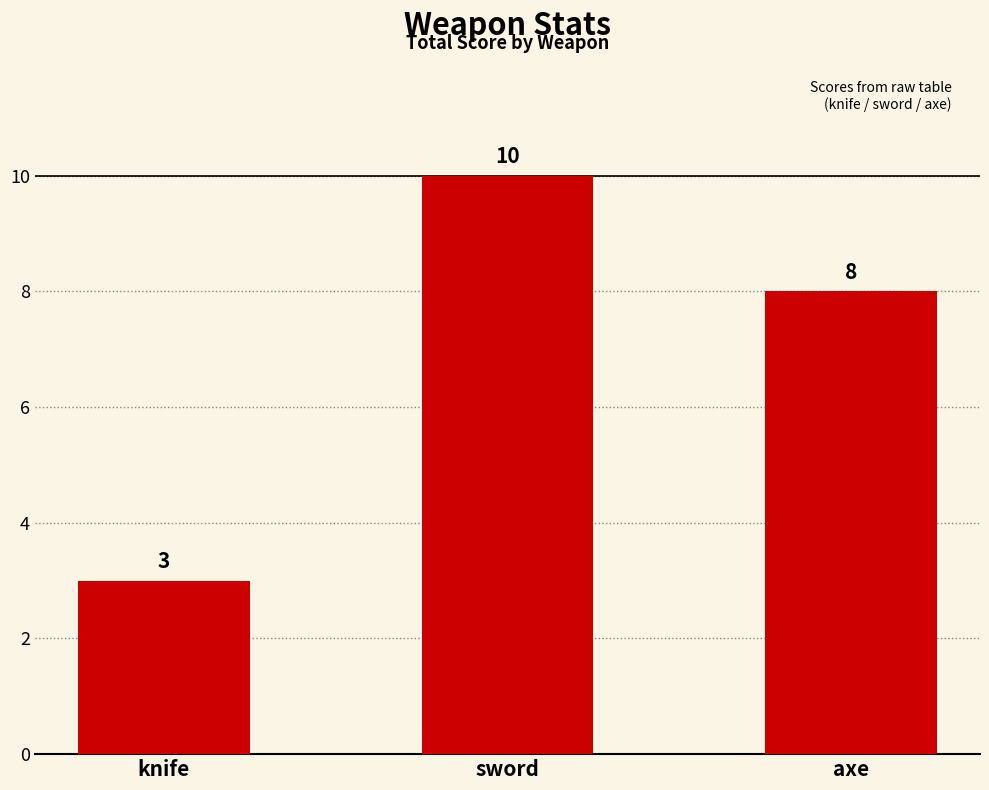

List the labels in order of value, largest first.

sword, axe, knife